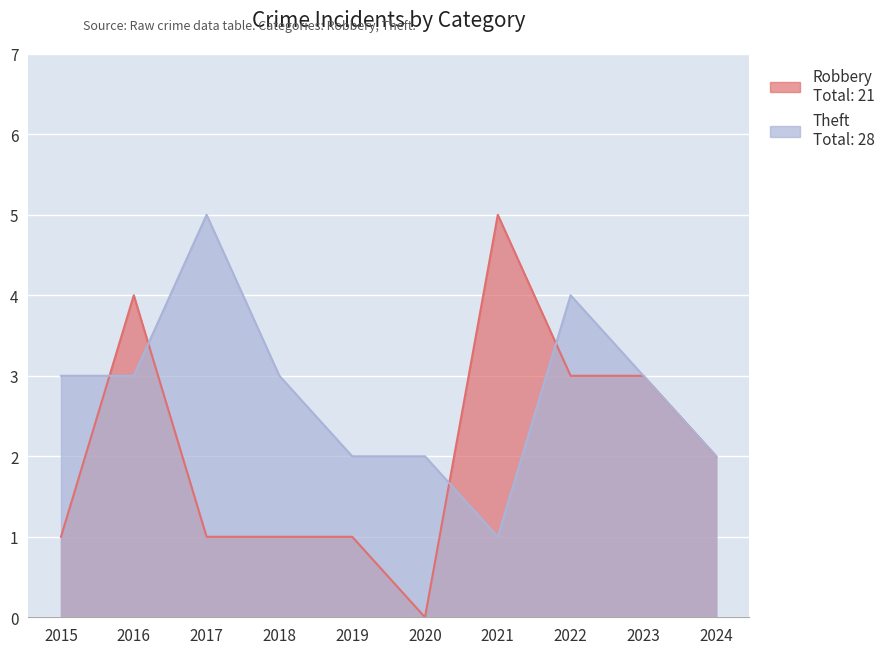

Is it true that Theft equals 2 at 2024?

True